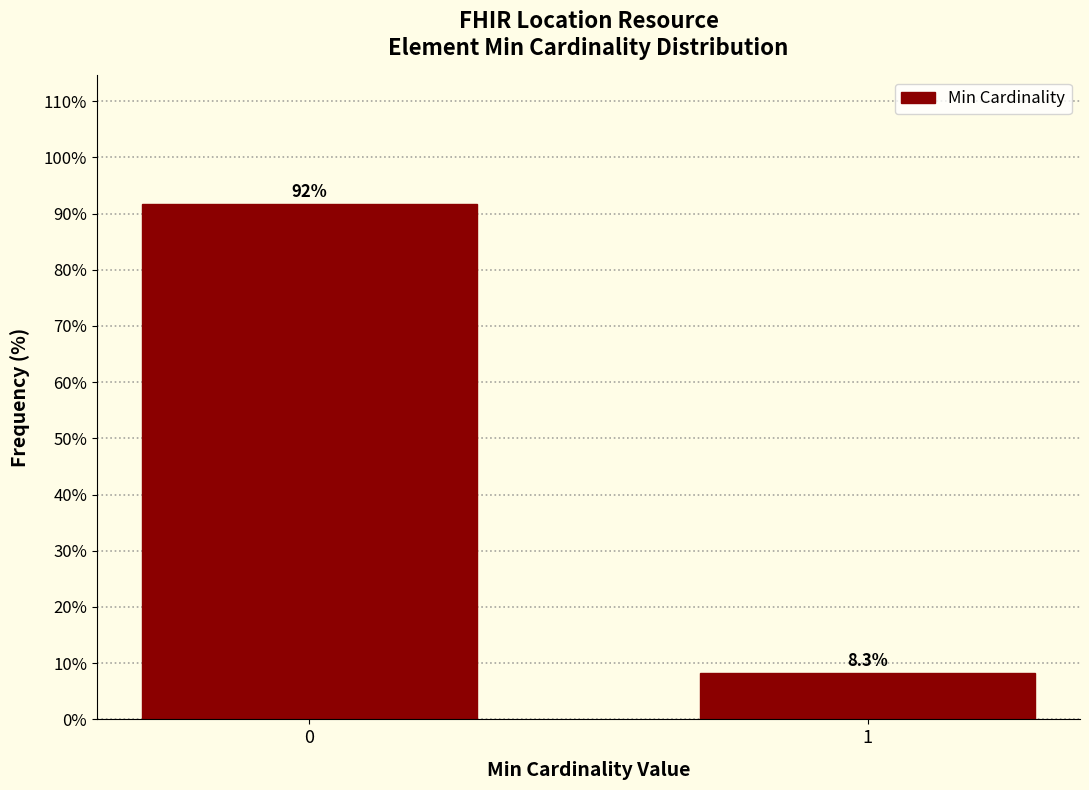

Reading left to right, extract all data points from this chart.

91.7	8.3